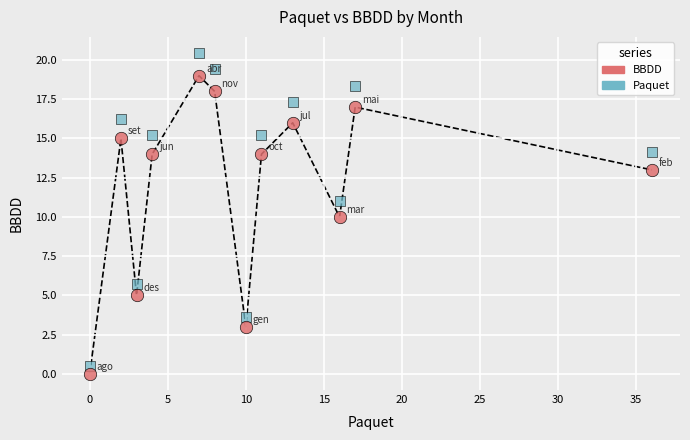

Which series reaches the maximum Y coordinate?

Paquet